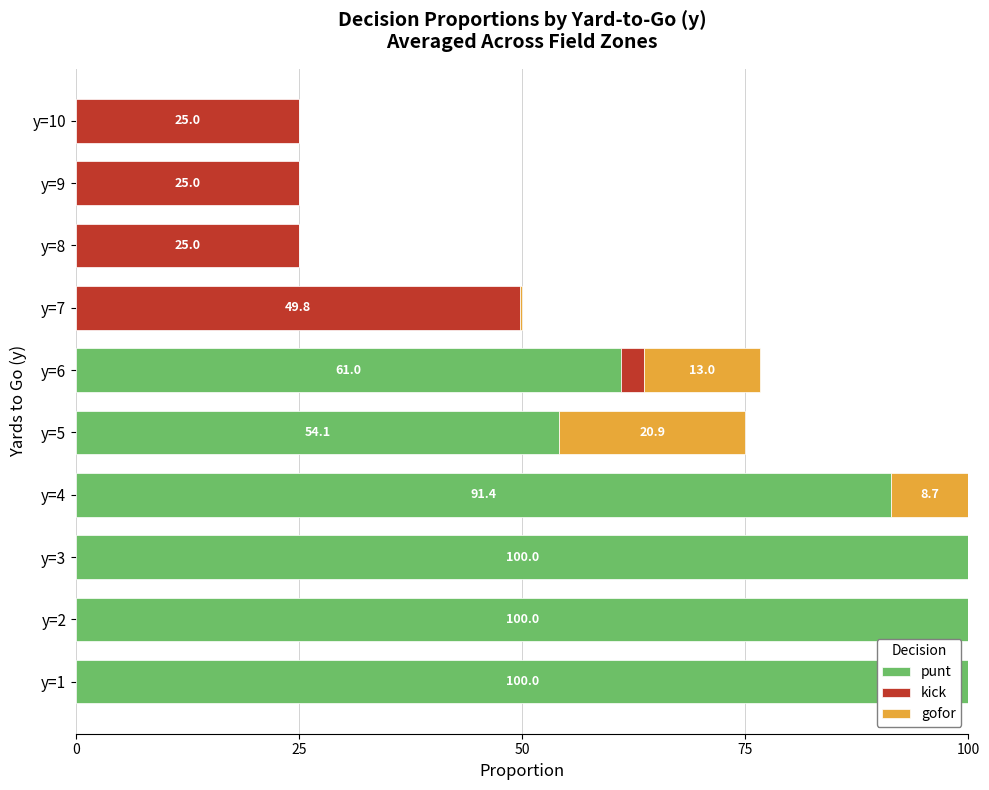

What are all the series names shown in the legend?

punt, kick, gofor